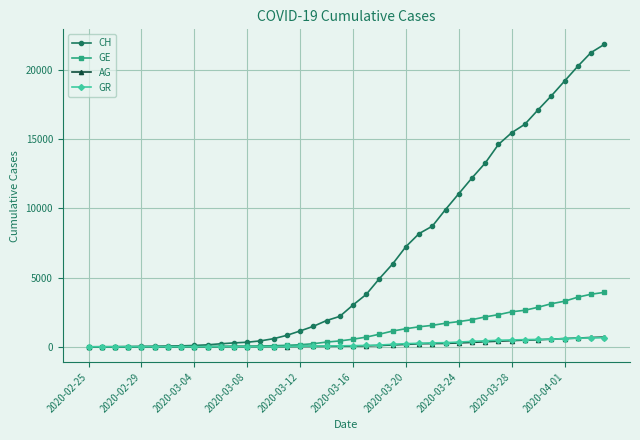

What is the greatest value displayed?

21813